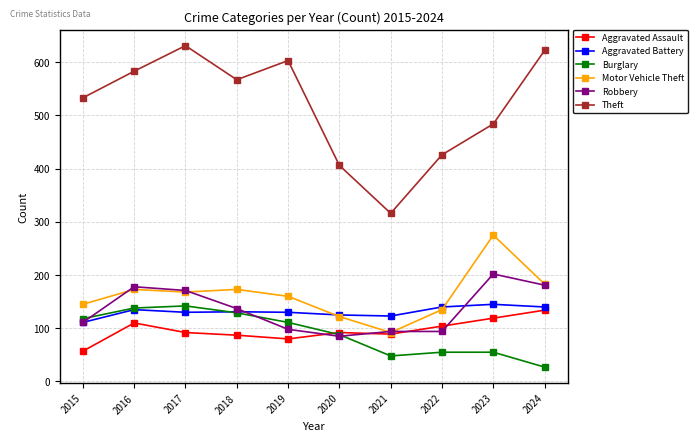

What is the value of the Aggravated Battery point at the 2nd from the left?

135